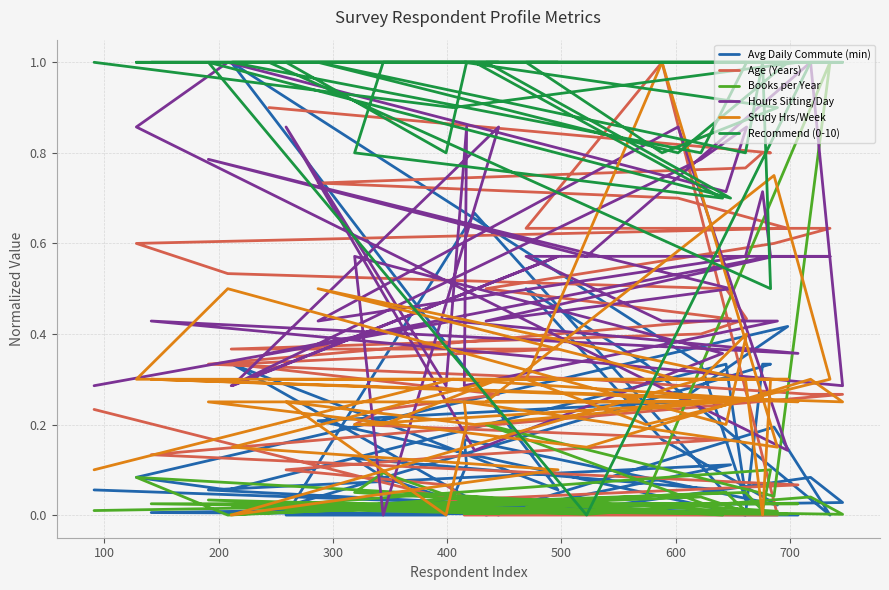

What is the maximum value for Avg Daily Commute (min)?

1.0